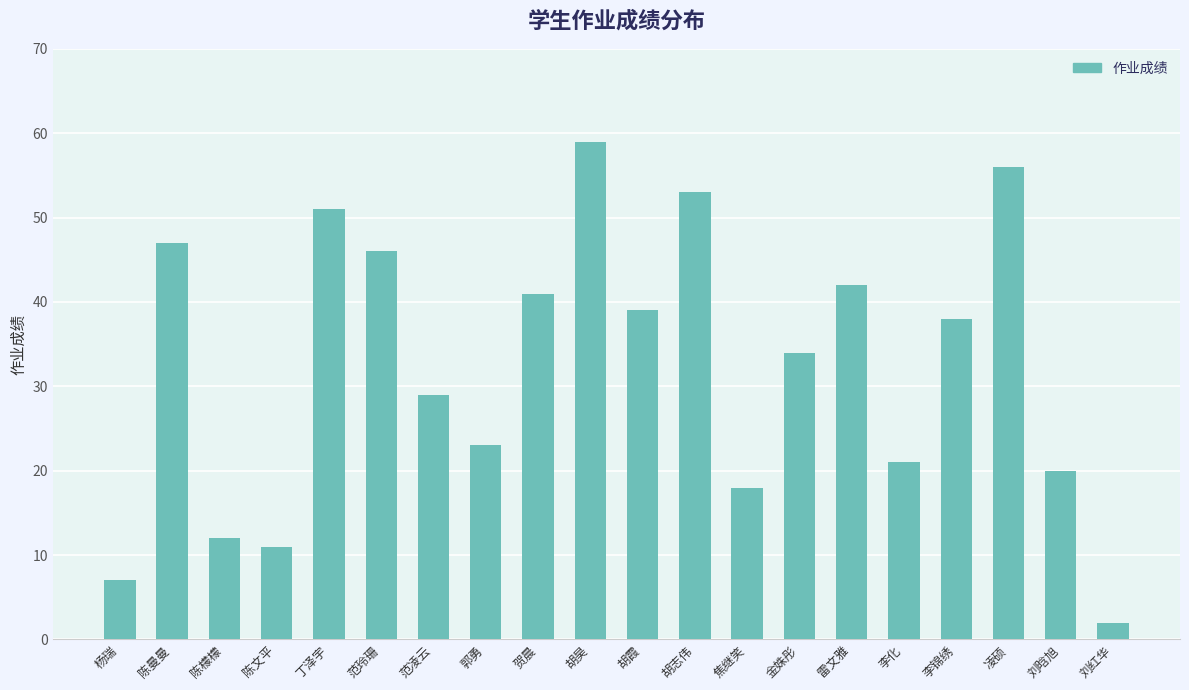

At which label does the data first exceed 38?

陈曼曼